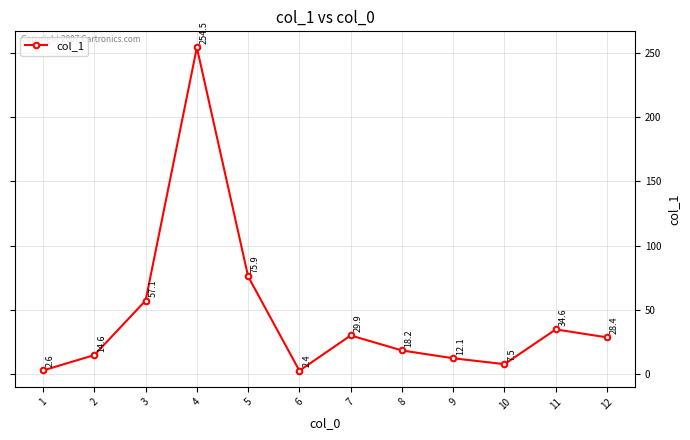

Is it true that the value at 2 is 3.3?

False